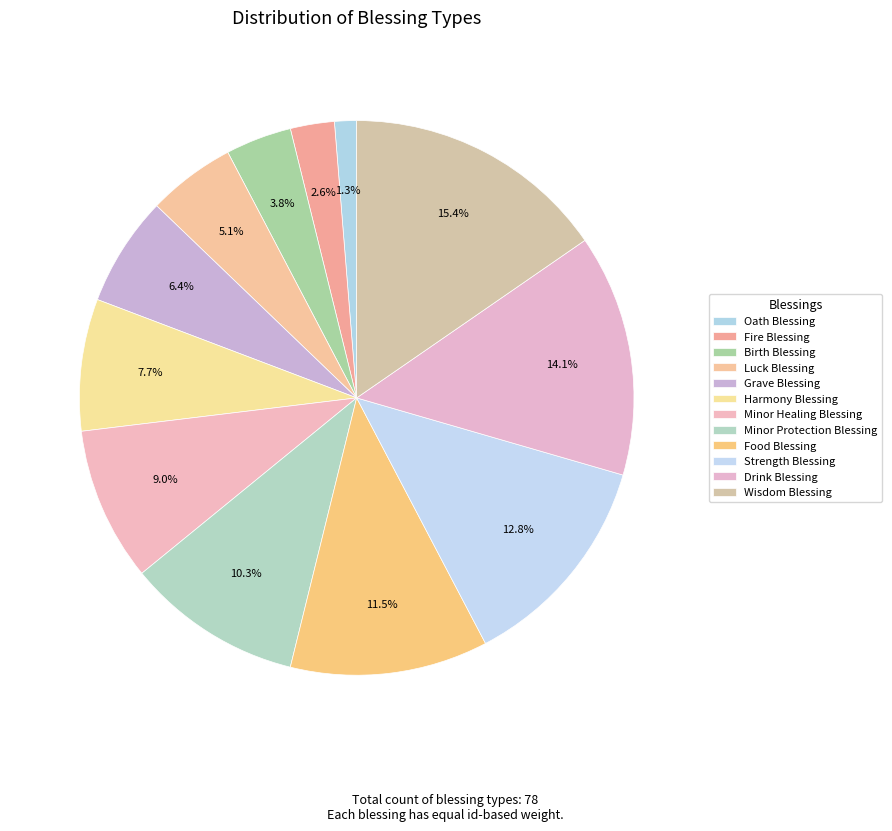

True or false: Minor Healing Blessing accounts for 9% of the total.

True